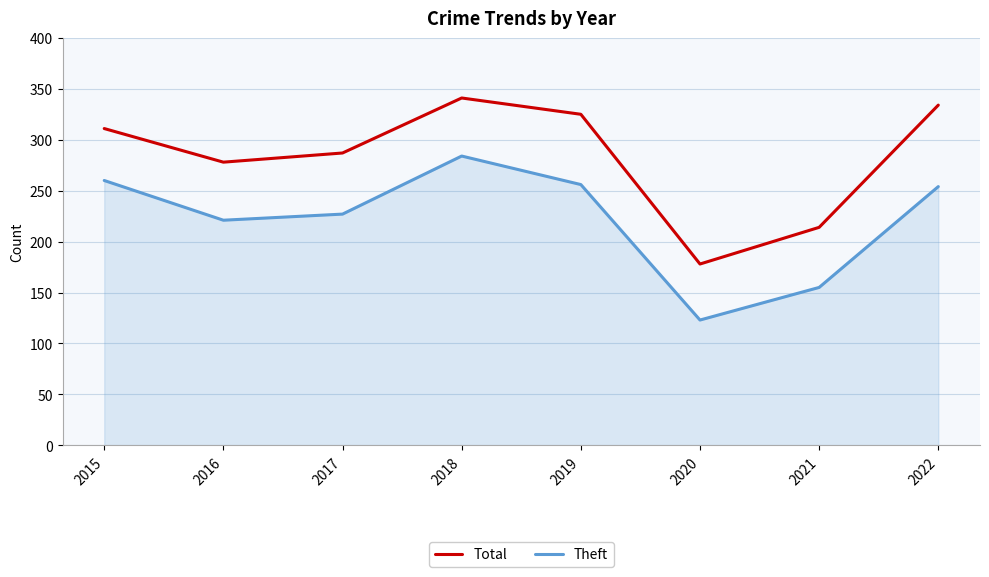

Rank the series by their maximum value, from highest to lowest.

Total, Theft